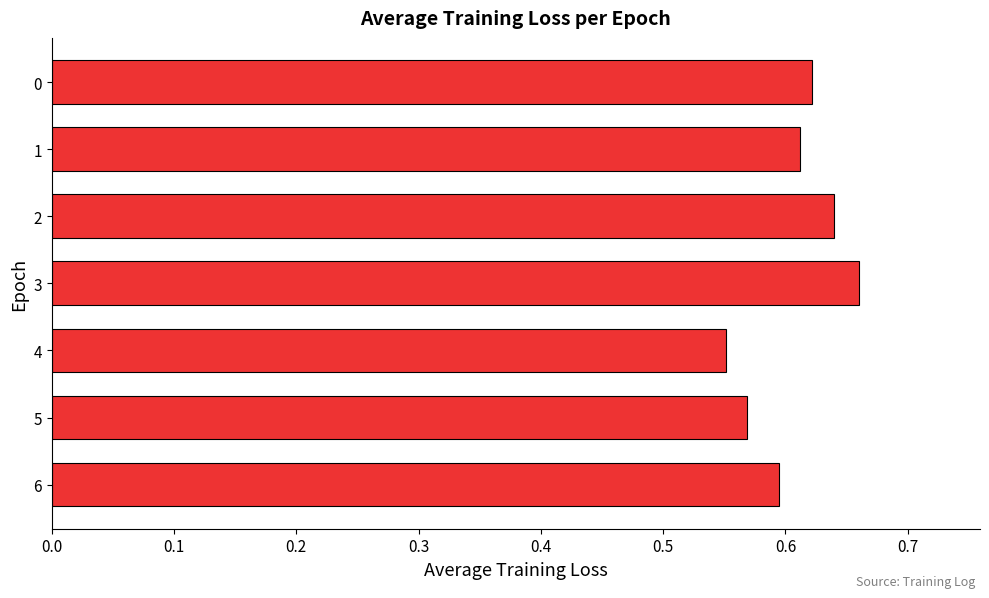

At which label is the value closest to 0?

4